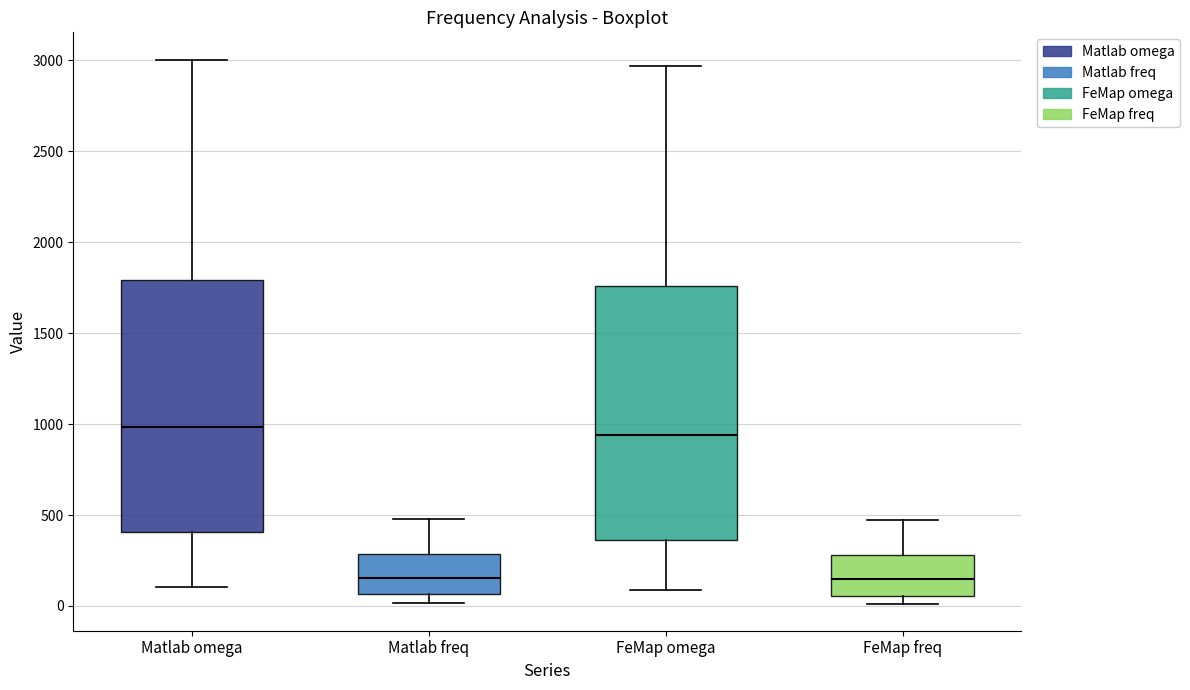

Where is the lower edge of the box for Matlab omega on the y-axis? The values are not printed on the chart, so give them approximately, as read against the axis.

400